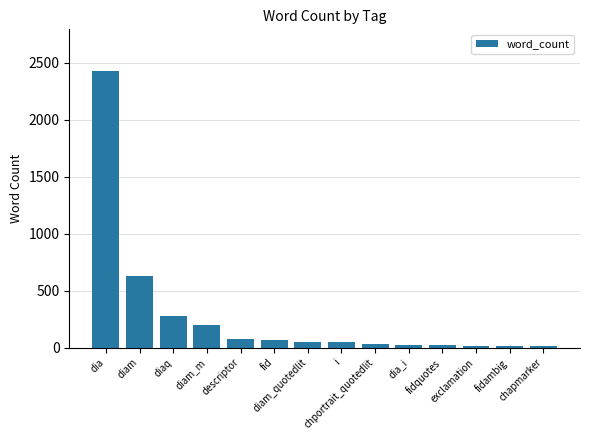

What is the sum of the values at diam_quotedlit and fid?

112